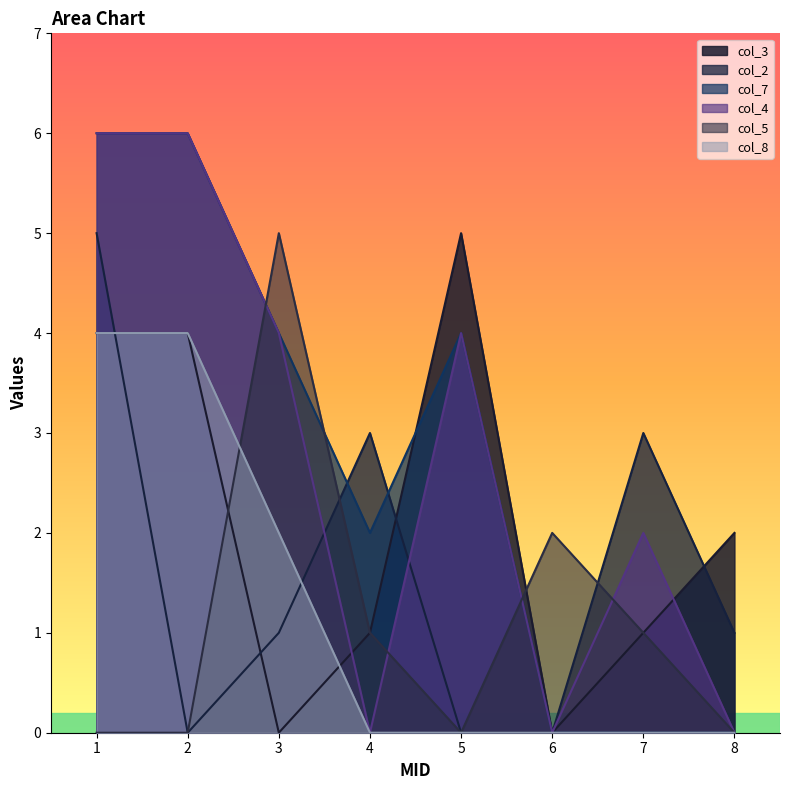

The value of col_7 at 2 is 6. True or false?

True